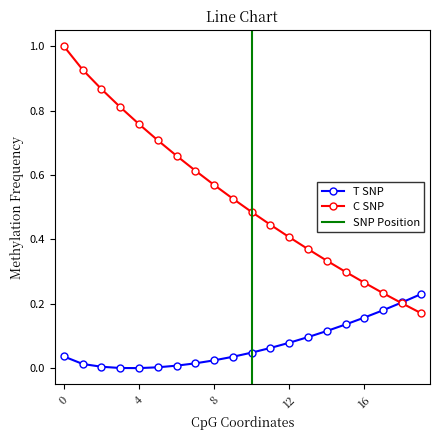

Is it true that C SNP equals 0.3 at 8?

False